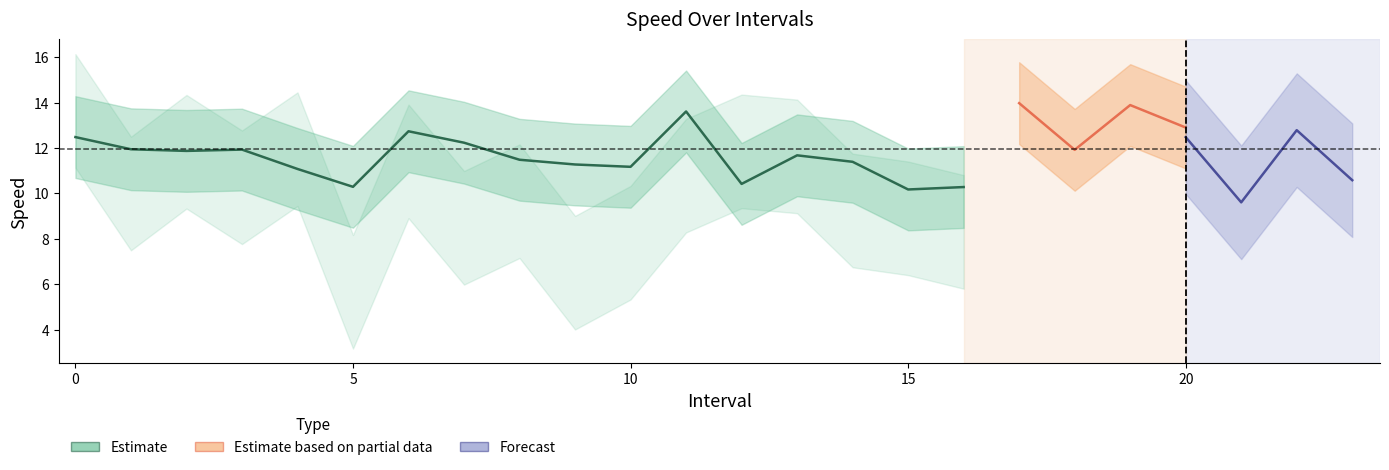

Is this an area chart (filled region under the line)?

No